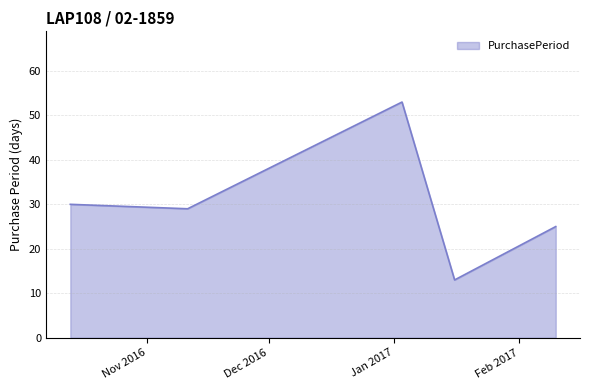

How many interior local peaks (higher than both neighbors) does the data have?

1